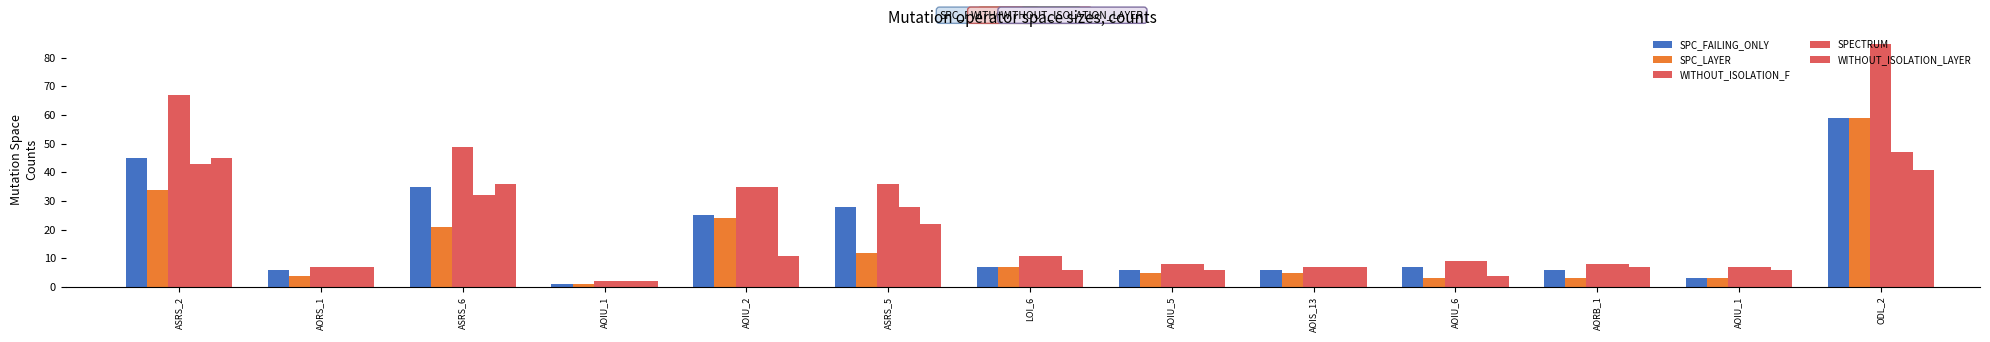

Reading left to right, list all the values displayed in this chart.

SPC_FAILING_ONLY: 45	6	35	1	25	28	7	6	6	7	6	3	59
SPC_LAYER: 34	4	21	1	24	12	7	5	5	3	3	3	59
WITHOUT_ISOLATION_F: 67	7	49	2	35	36	11	8	7	9	8	7	85
SPECTRUM: 43	7	32	2	35	28	11	8	7	9	8	7	47
WITHOUT_ISOLATION_LAYER: 45	7	36	2	11	22	6	6	7	4	7	6	41